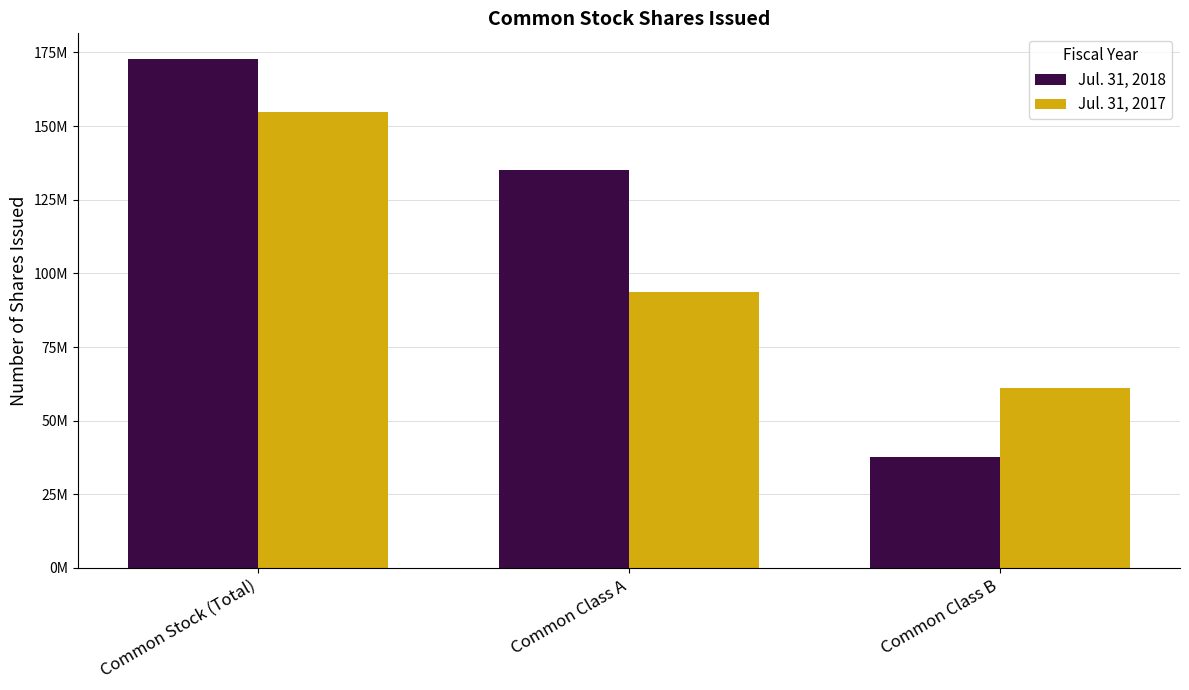

What are all the series names shown in the legend?

Jul. 31, 2018, Jul. 31, 2017